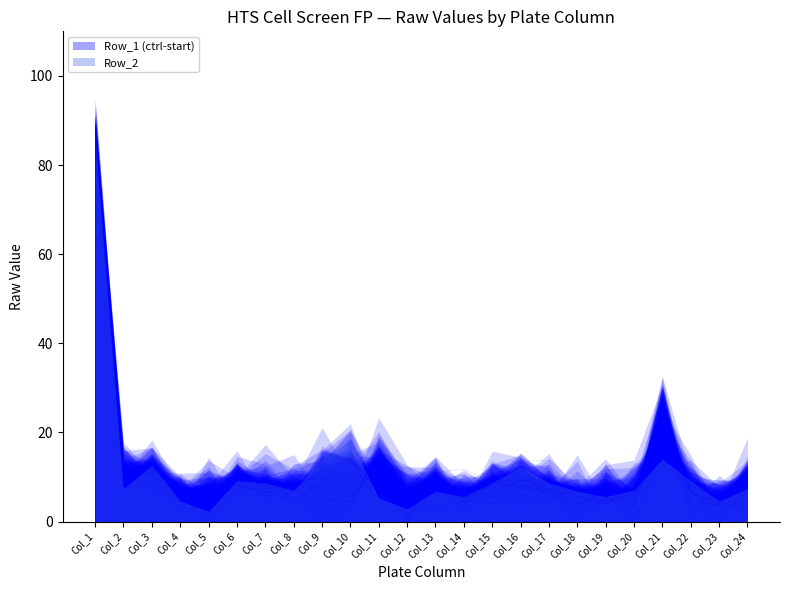

How many distinct data groups are displayed?

2